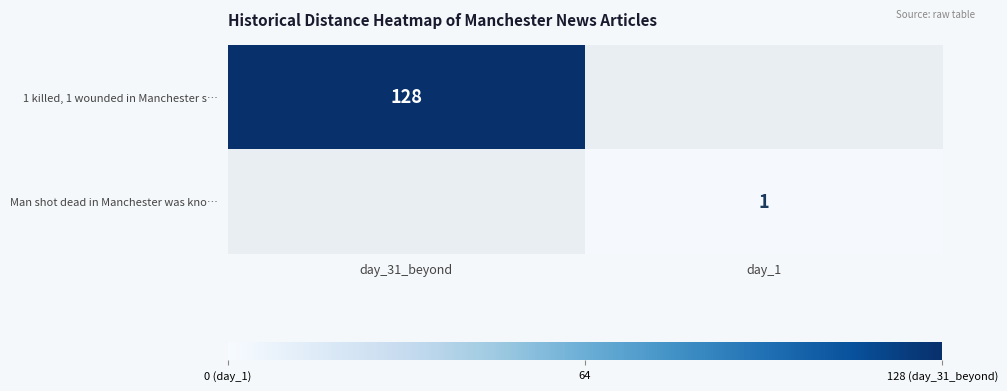

Is it true that Man shot dead in Manchester was kno… equals 2 at day_1?

False